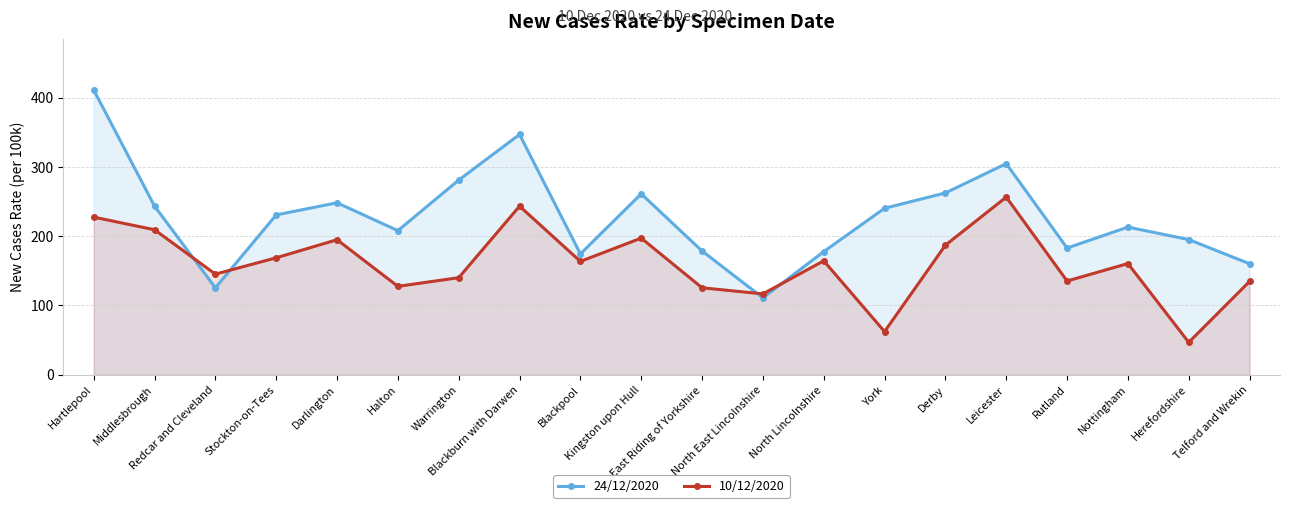

Which series has the widest spread of values?

24/12/2020